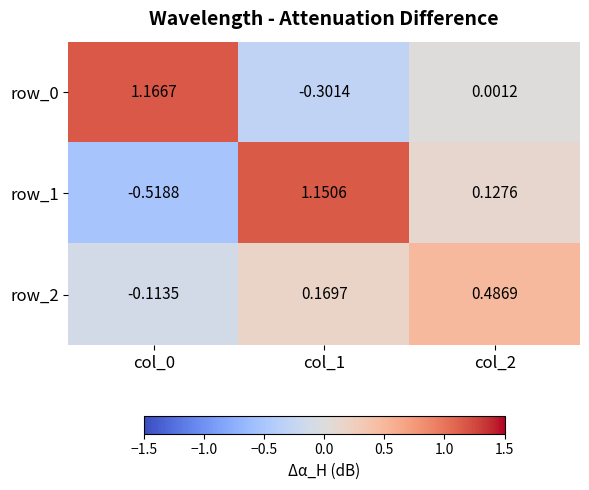

Is the value of row_2 at col_1 greater than the value of row_1 at col_2?

Yes